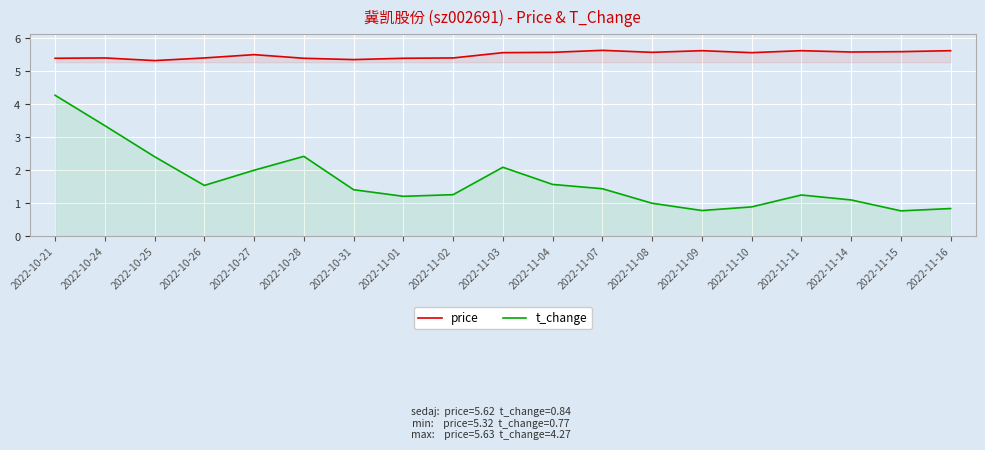

True or false: t_change has a value of 2.0 at 2022-10-24.

False